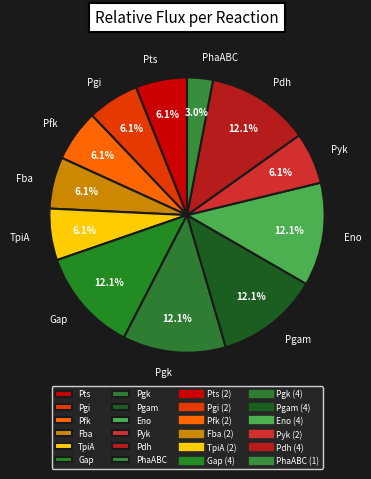

The Gap slice represents 1% of the pie. True or false?

False